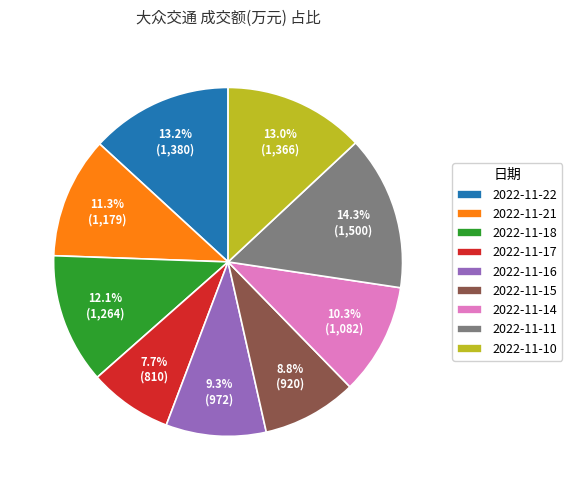

Combined, what portion of the pie is 2022-11-16 and 2022-11-14?

19.6%